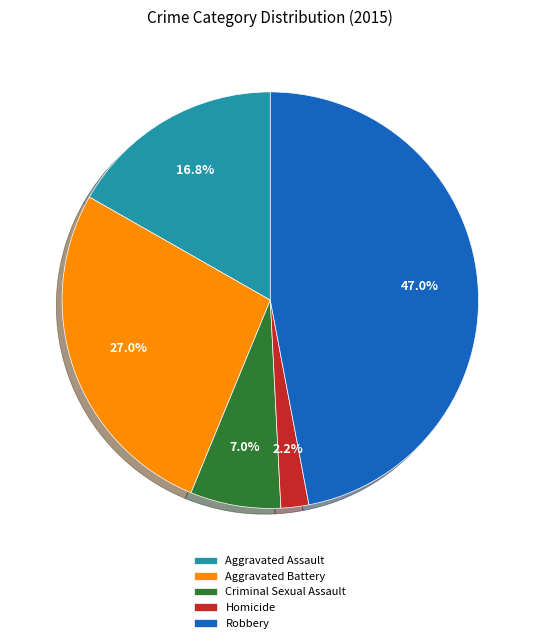

Rank the categories by value from highest to lowest.

Robbery, Aggravated Battery, Aggravated Assault, Criminal Sexual Assault, Homicide